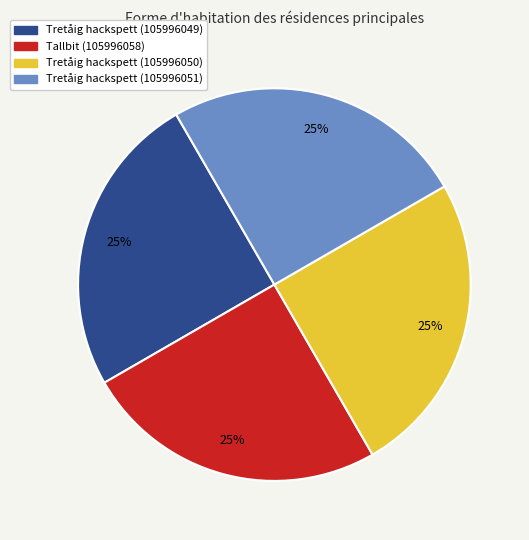

Is there a majority slice in this chart?

No